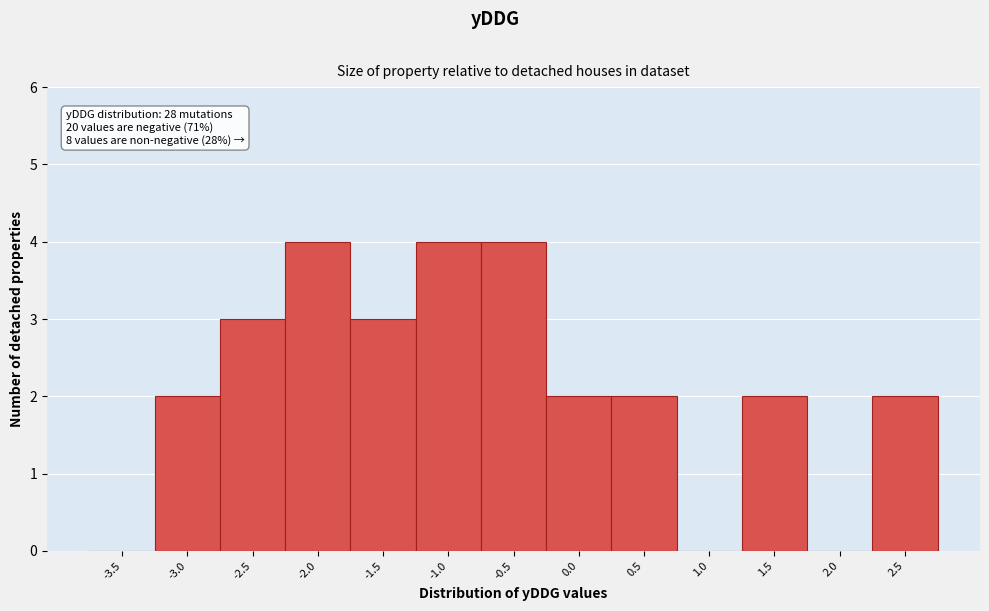

Reading left to right, what are all the values shown in this chart?

-3.5=0	-3.0=2	-2.5=3	-2.0=4	-1.5=3	-1.0=4	-0.5=4	0.0=2	0.5=2	1.0=0	1.5=2	2.0=0	2.5=2